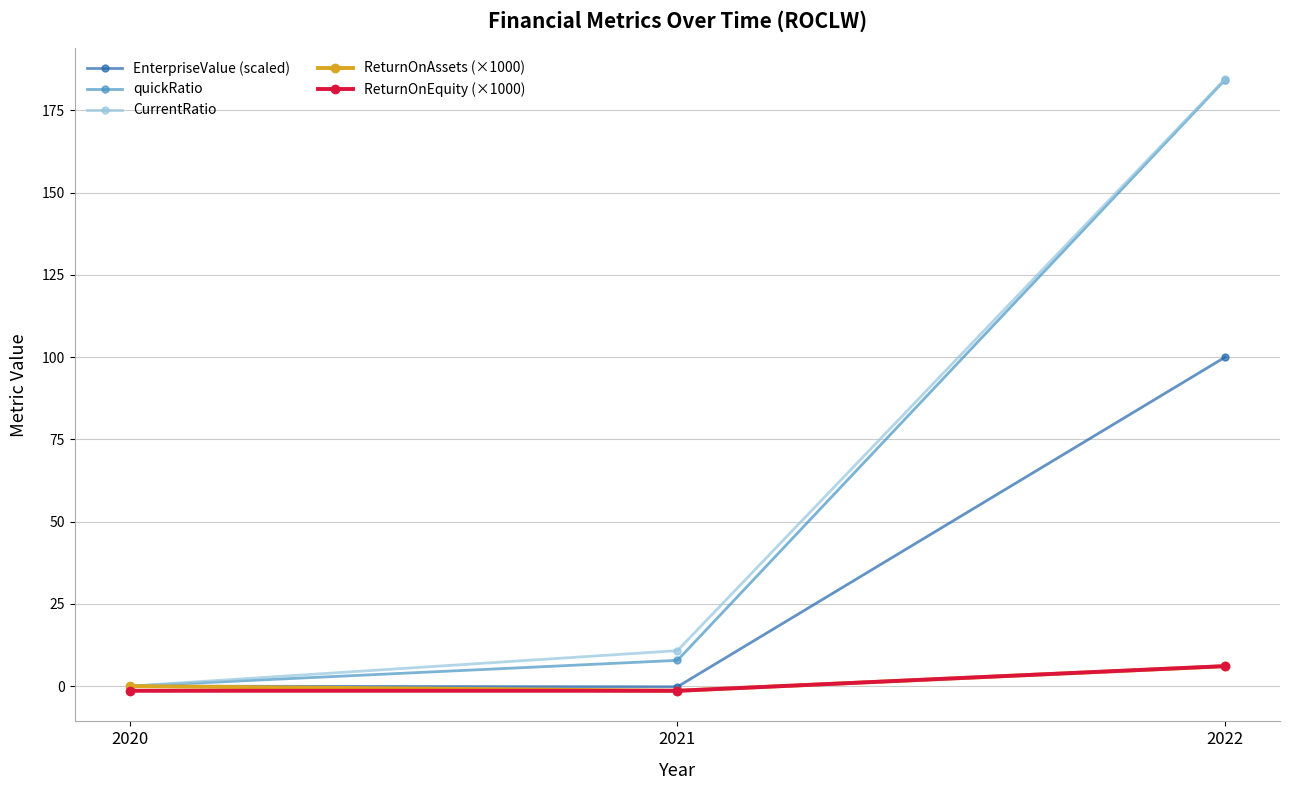

What is the value of the EnterpriseValue (scaled) point at the 3rd from the left?

100.0